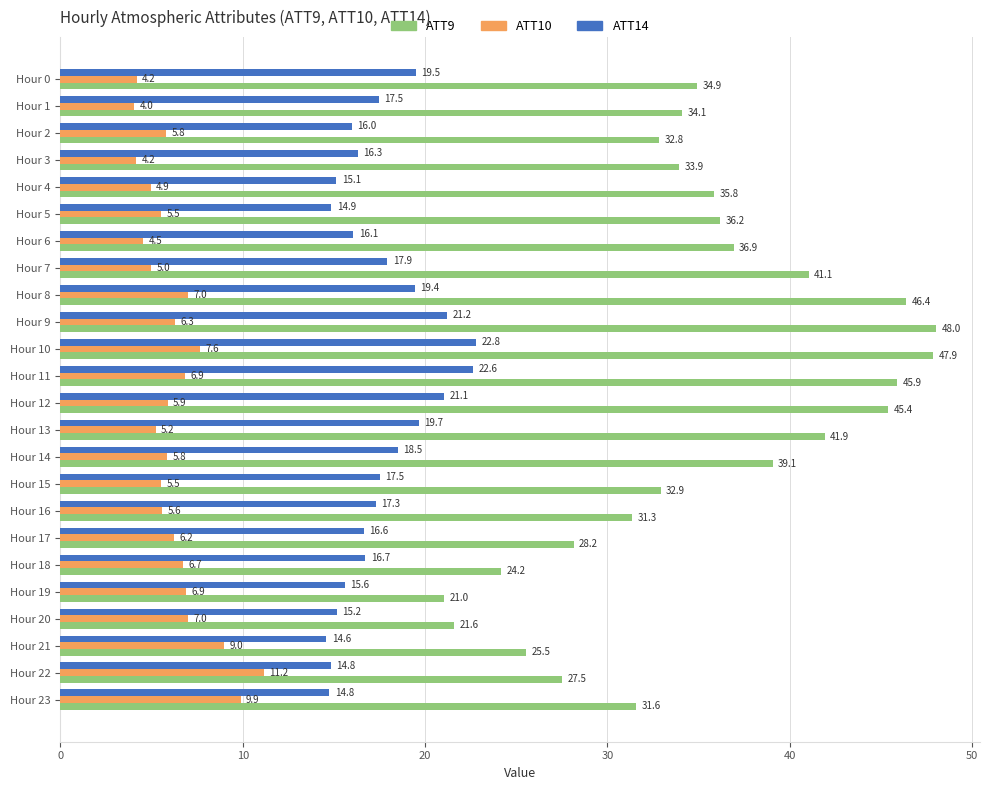

How many values in the ATT9 series exceed 34?

13